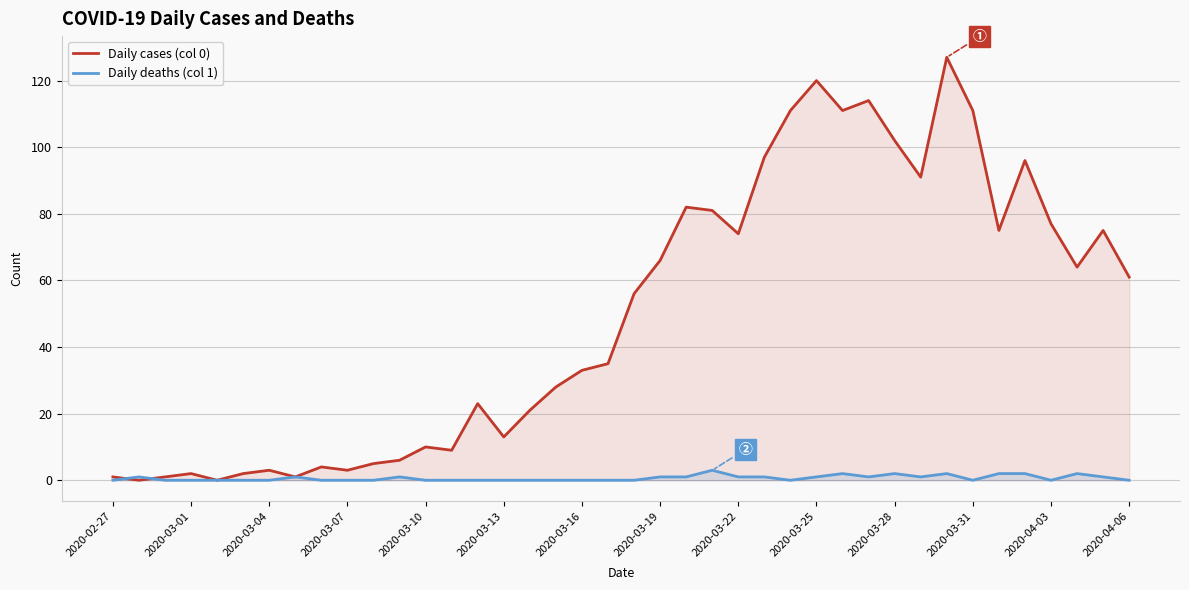

List the series in order of their peak value, lowest first.

Daily deaths (col 1), Daily cases (col 0)